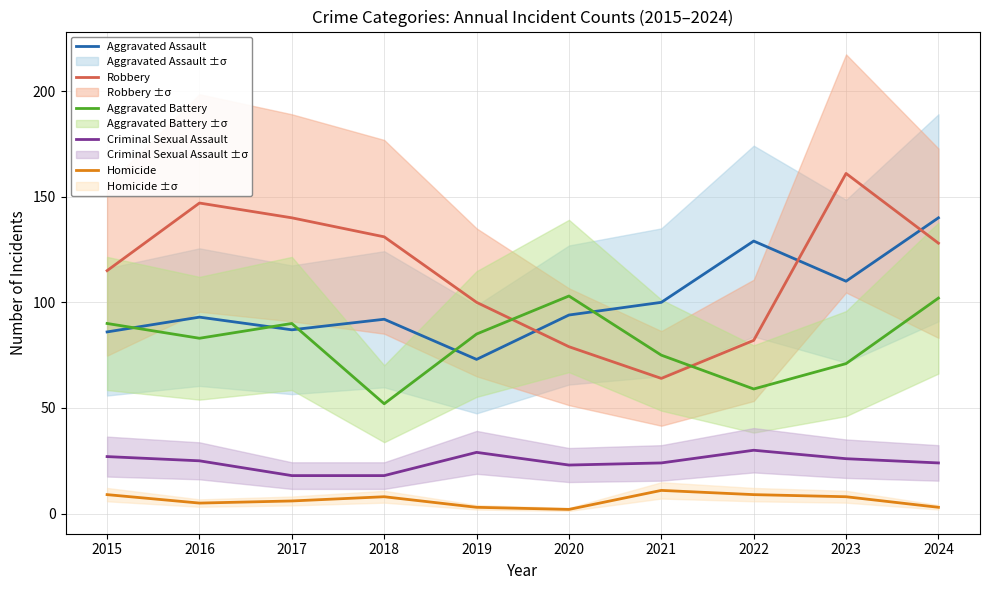

Does the chart display data point markers on the line(s)?

No